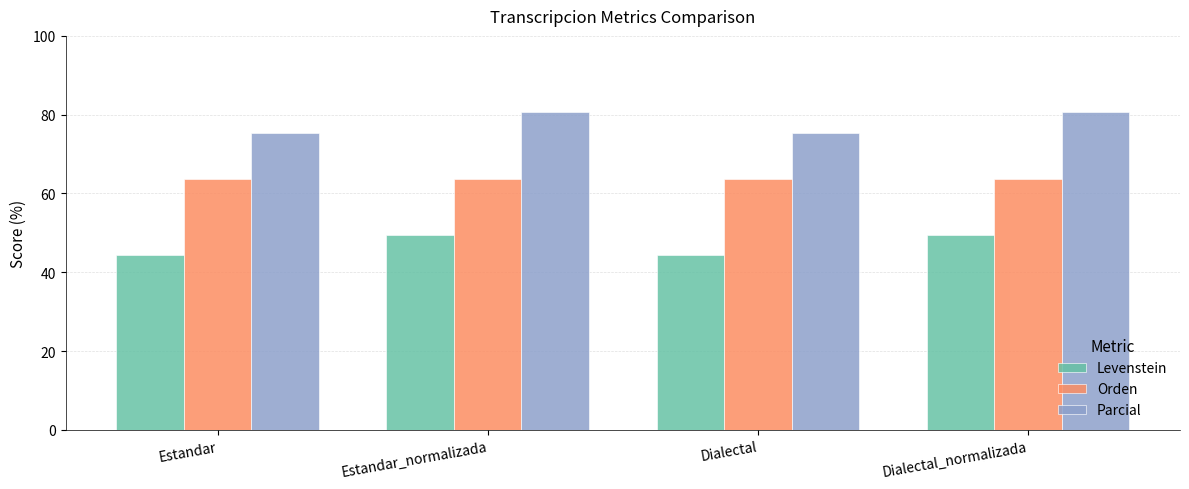

What is the total value across all series at Dialectal?

183.5